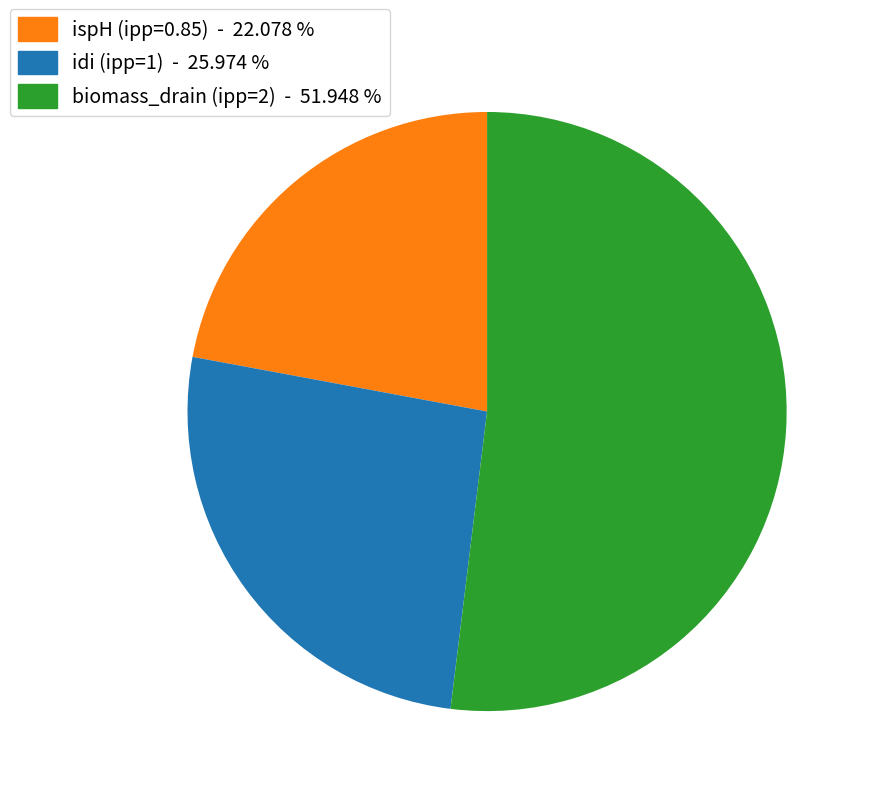

Rank the categories by value from highest to lowest.

biomass_drain (ipp=2) - 51.948 %, idi (ipp=1) - 25.974 %, ispH (ipp=0.85) - 22.078 %